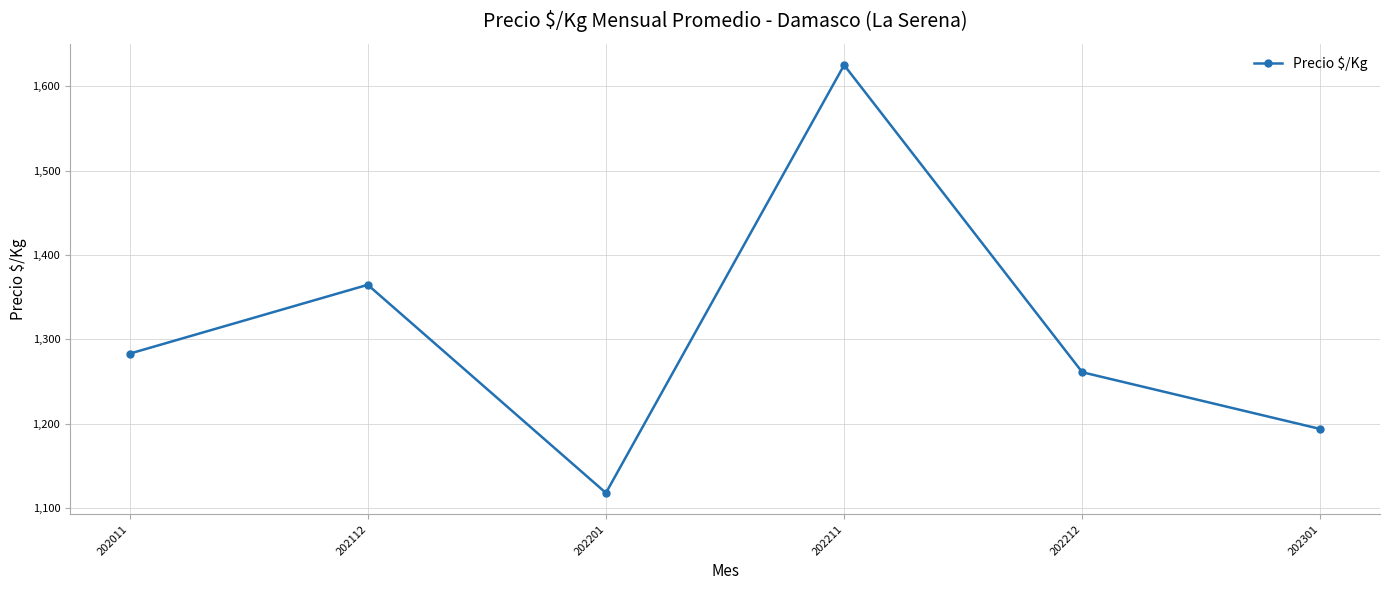

Rank the categories by value from highest to lowest.

202211, 202112, 202011, 202212, 202301, 202201